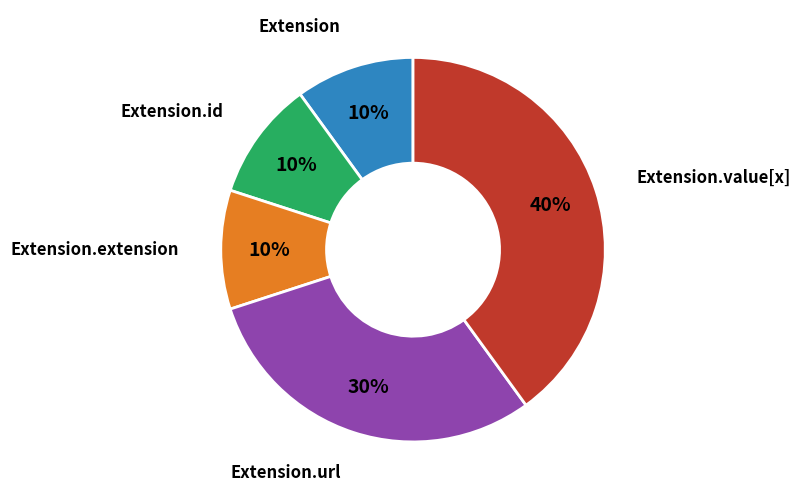

How many segments does this pie chart have?

5